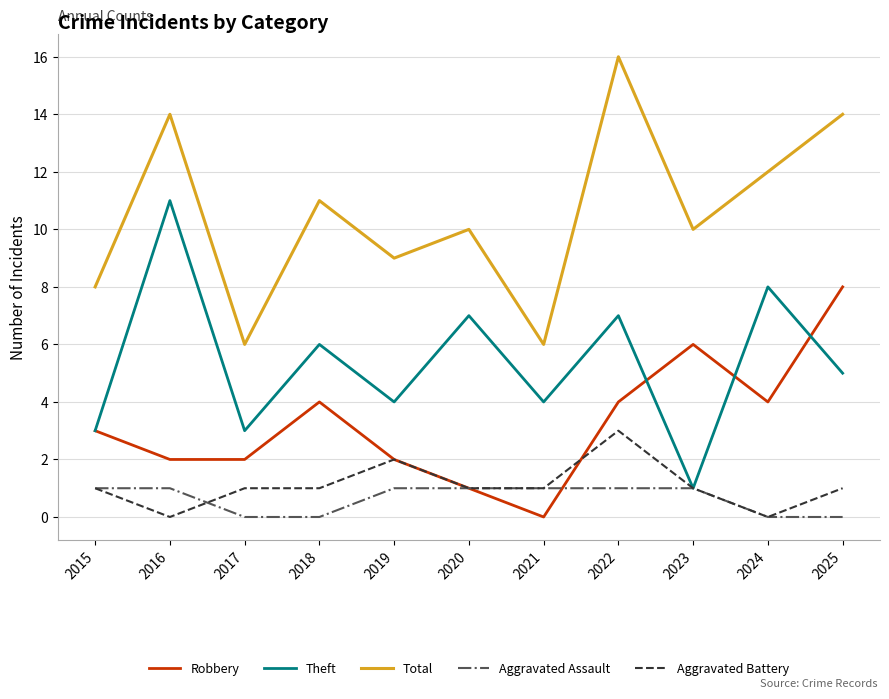

The Robbery series shows 7 at 2018. True or false?

False